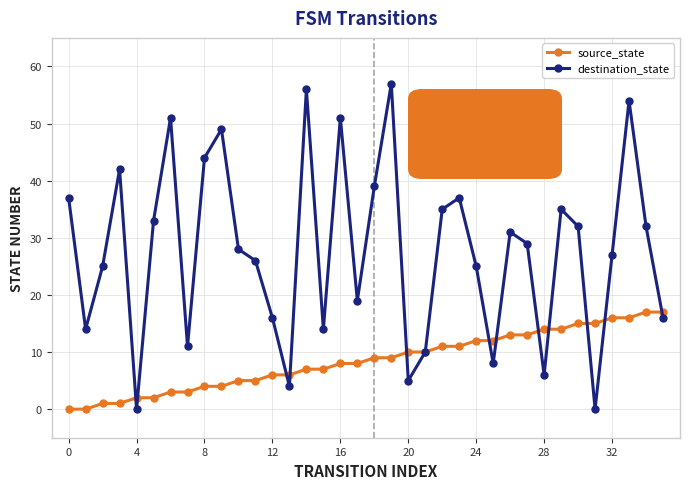

Is this an area chart (filled region under the line)?

No